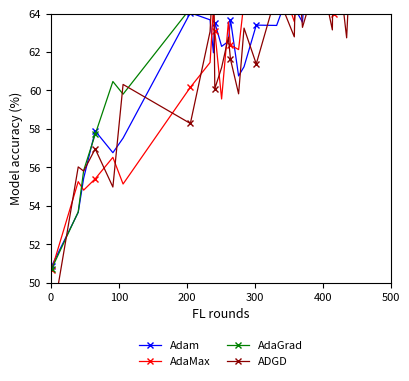

What is the minimum value for AdaMax?

50.7